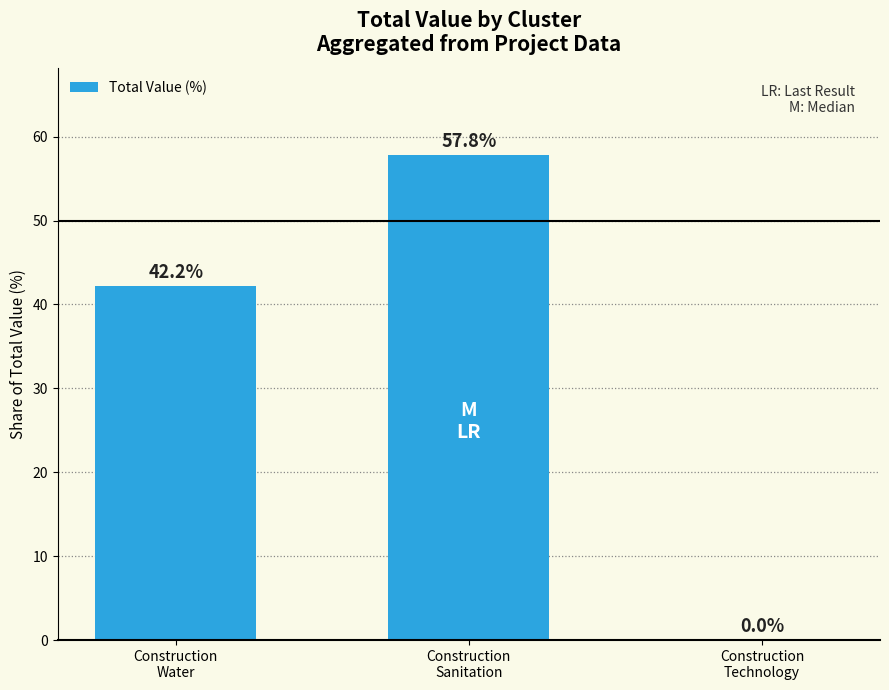

What is the change in value from Construction
Water to Construction
Sanitation?

+15.6